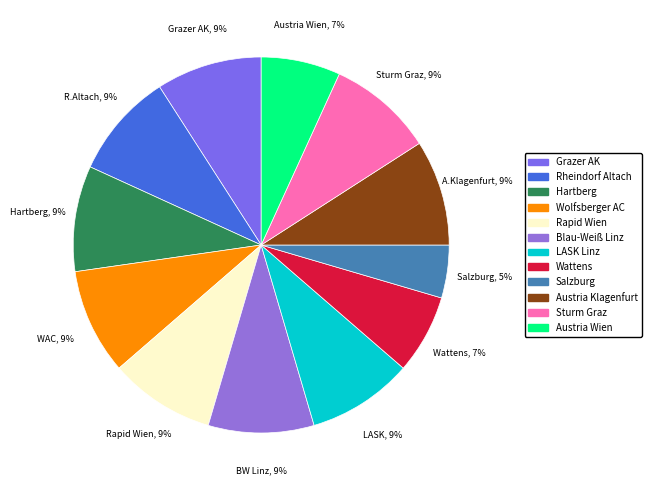

Is there any slice that represents more than half of the pie?

No